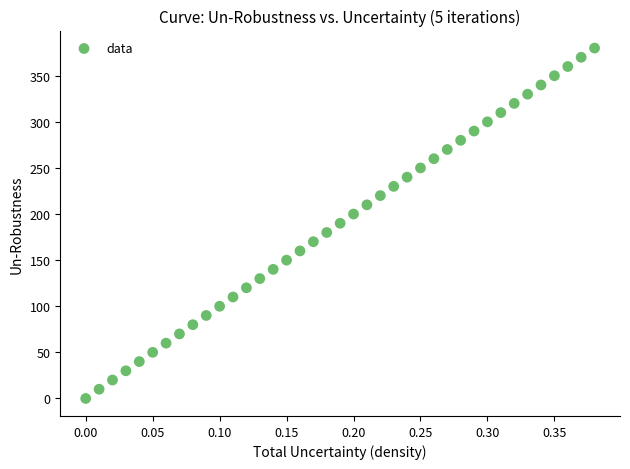

What is the range of Y values (max minus min)?

380